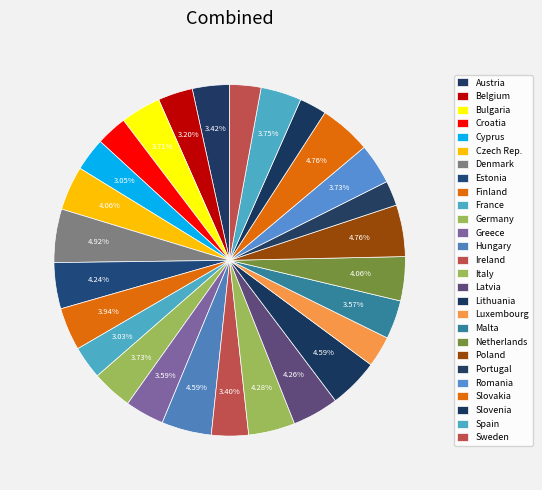

How many slices are in this pie chart?

27